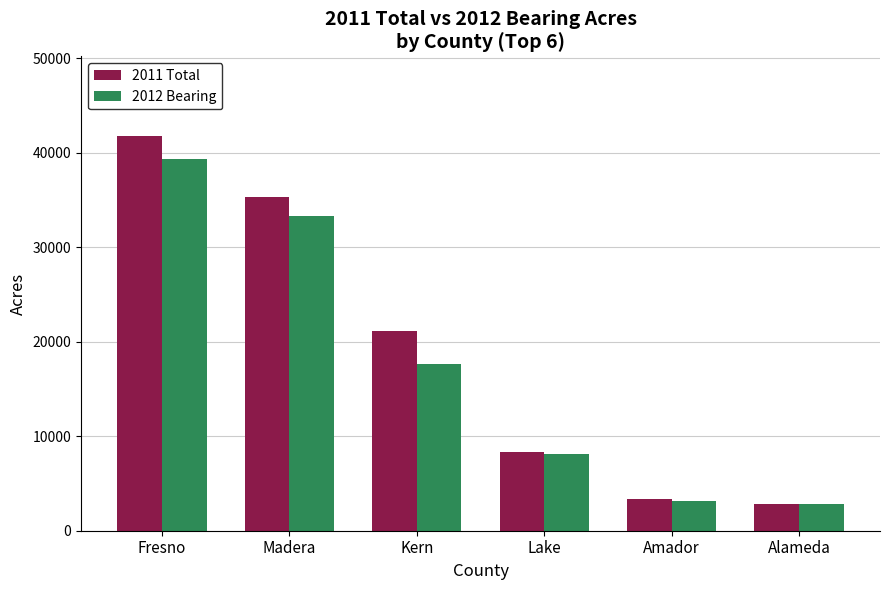

Does the chart contain stacked bars?

No